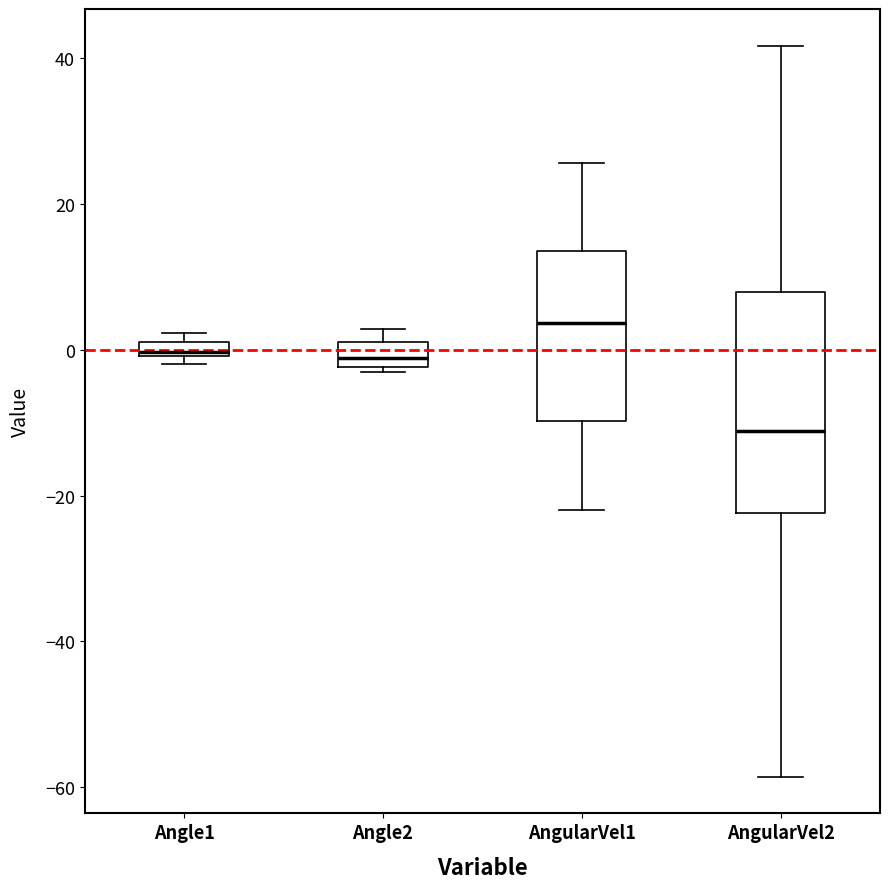

Which box has the highest median line?

AngularVel1